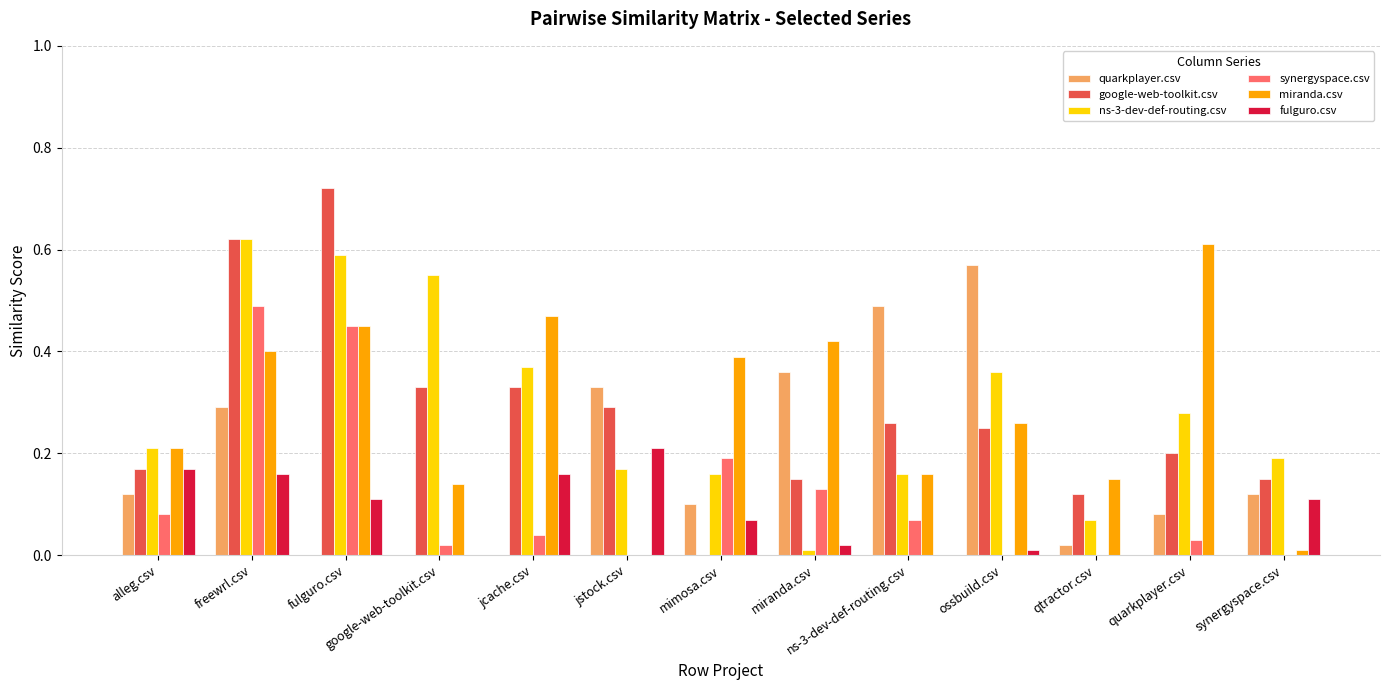

What is the sum of all quarkplayer.csv values?

2.5